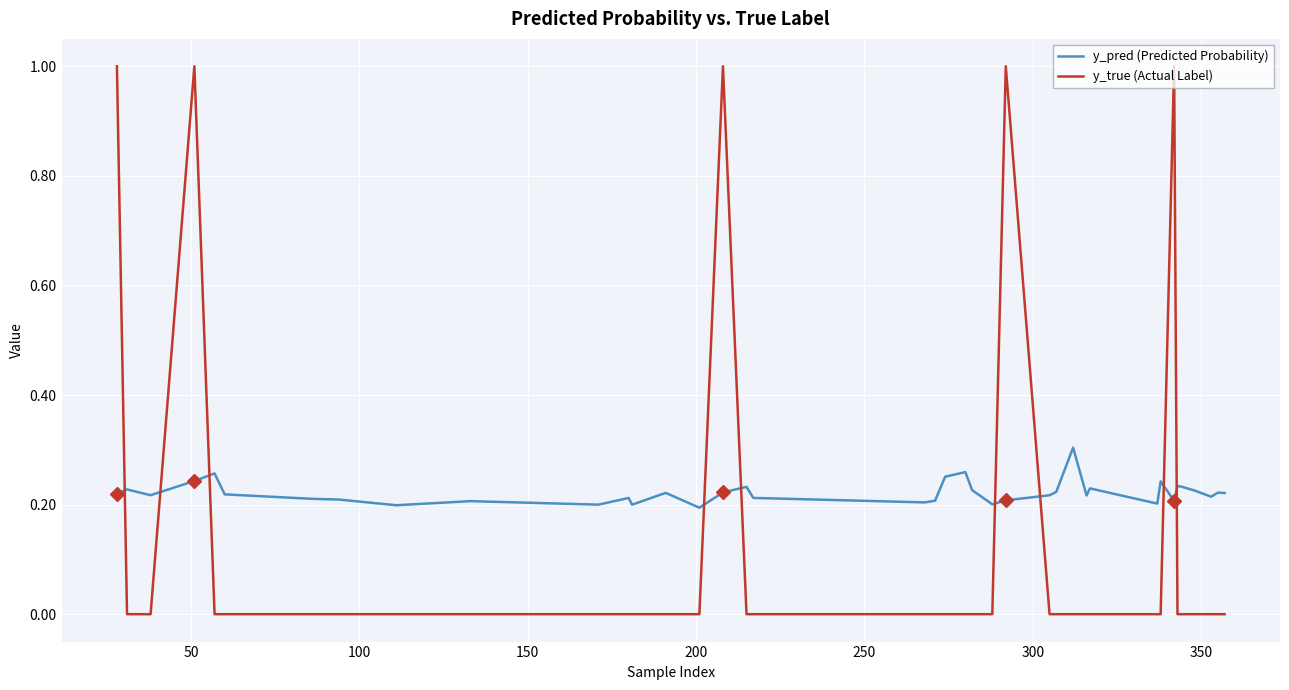

Rank the series by their average value, from lowest to highest.

y_true (Actual Label), y_pred (Predicted Probability)